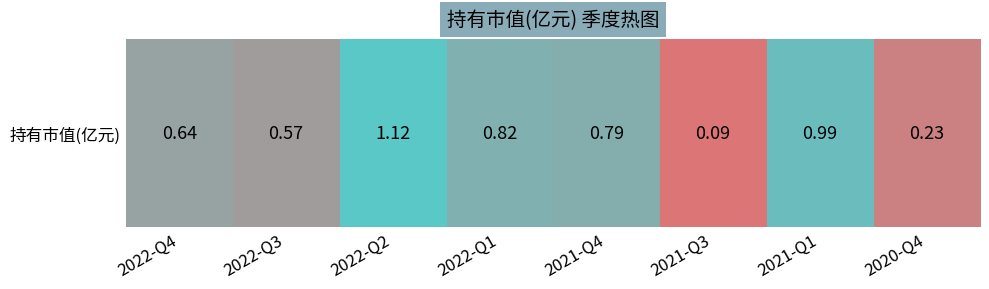

What is the maximum value shown in the chart?

1.1